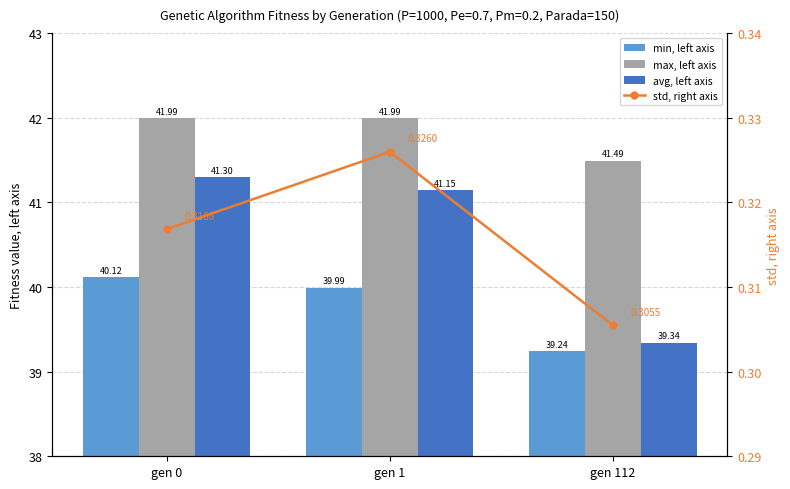

True or false: min, left axis has a value of 40.1 at gen 0.

True